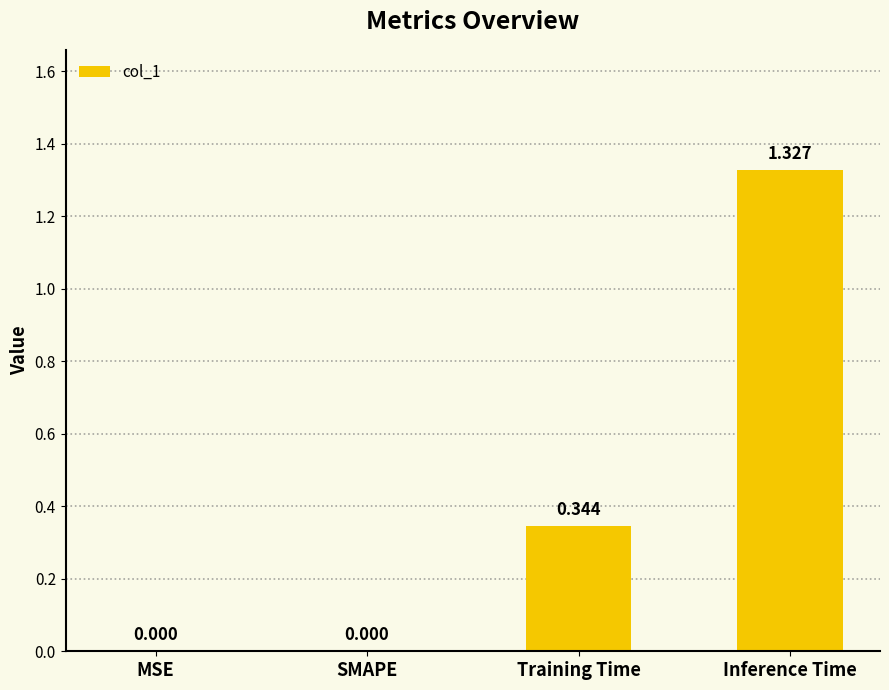

Which label corresponds to the largest value in the chart?

Inference Time